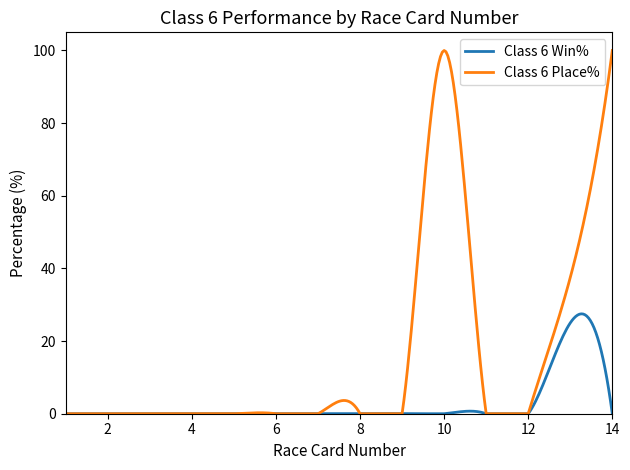

Rank the series by their average value, from lowest to highest.

Class 6 Win%, Class 6 Place%